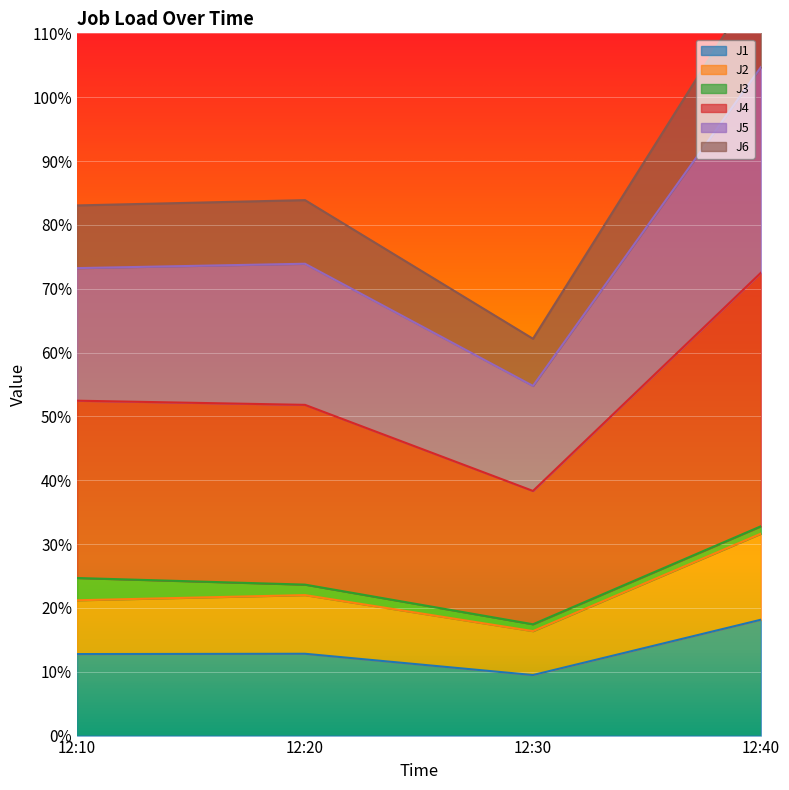

At which category does J5 reach its first local peak?

12:20